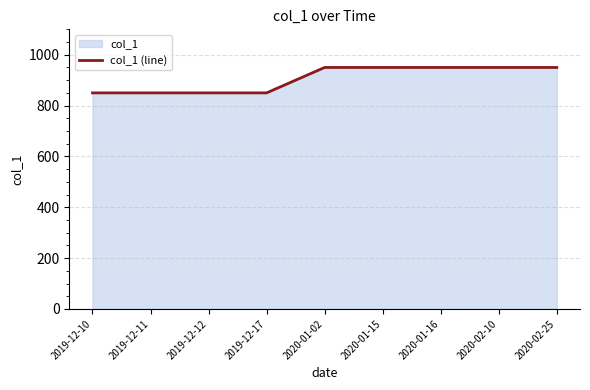

What is the difference between the maximum and minimum values?

100